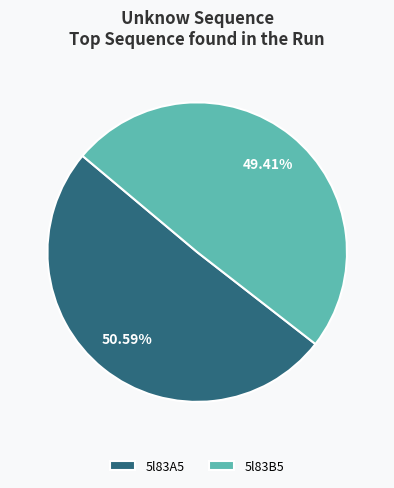

Rank the categories by value from lowest to highest.

5l83B5, 5l83A5